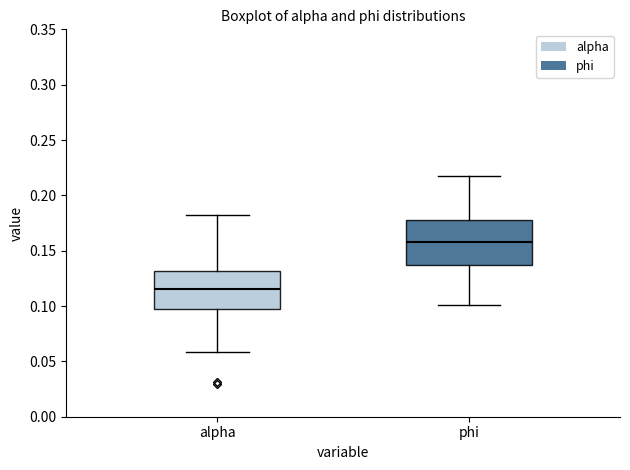

Where does the median line of the box for alpha sit on the y-axis? The values are not printed on the chart, so give them approximately, as read against the axis.

0.115